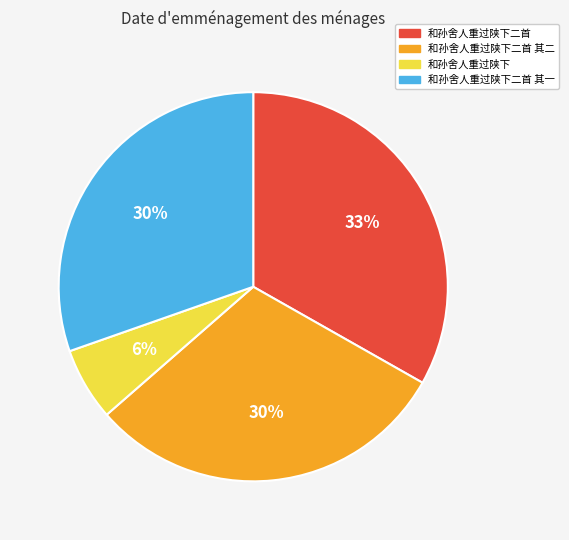

Approximately how many times larger is the value at 和孙舍人重过陕下 compared to 和孙舍人重过陕下二首?

0.2